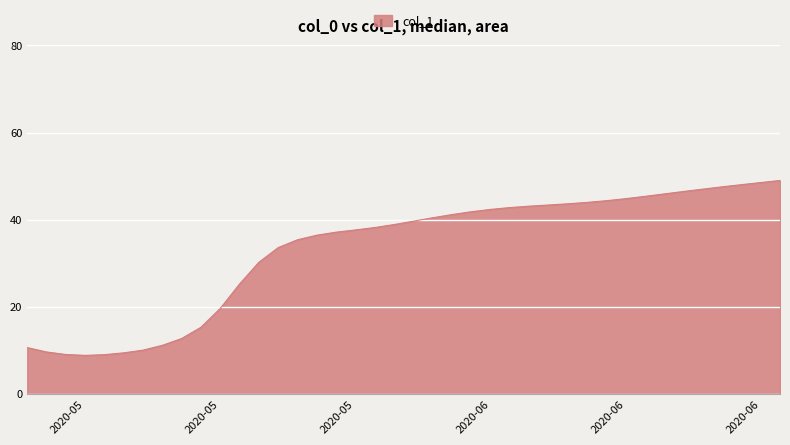

What is the difference between the maximum and minimum values?

40.1